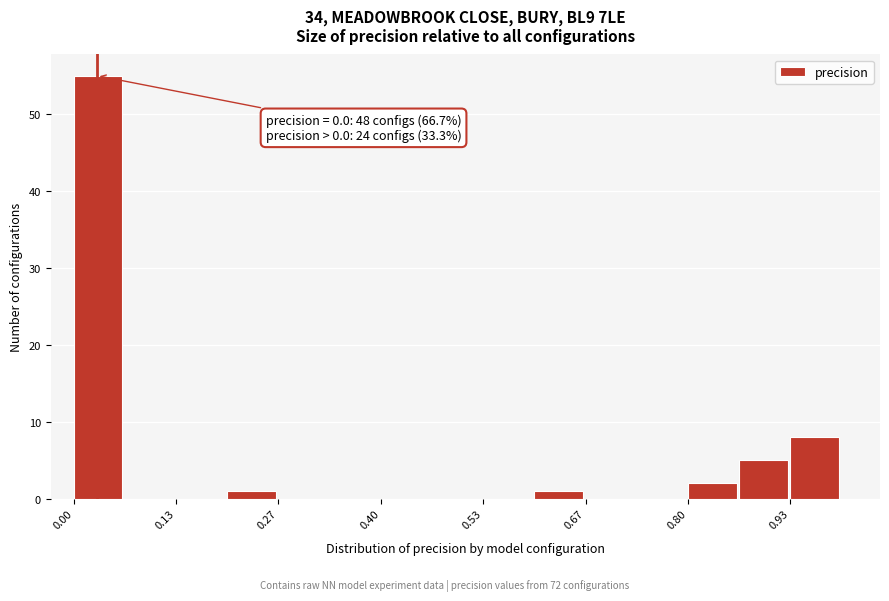

Around what value on the x-axis is the tallest bar? Give the approximate position of its centre, as read against the axis.

0.04